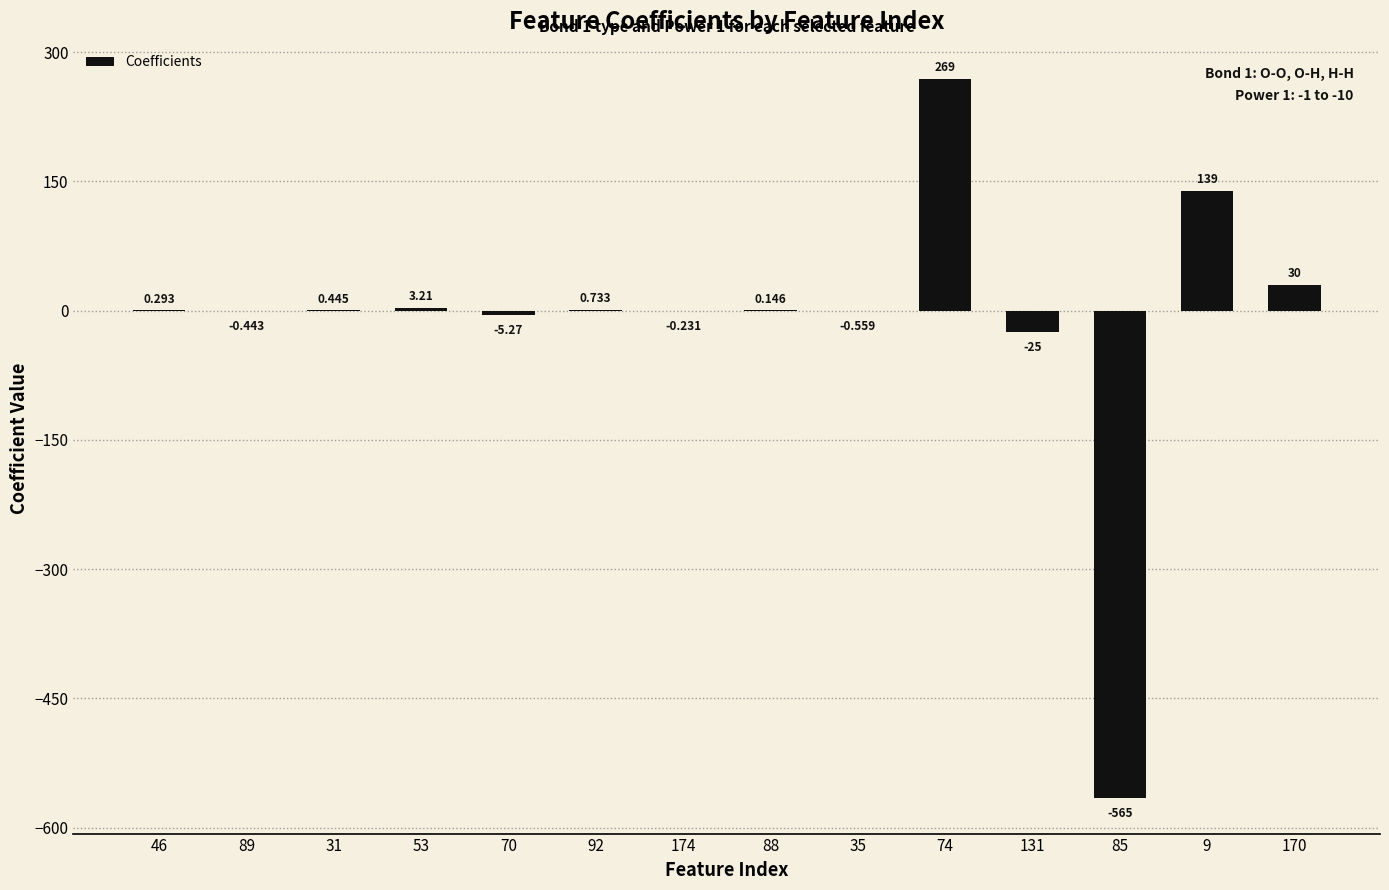

What is the difference between the maximum and minimum values?

834.1